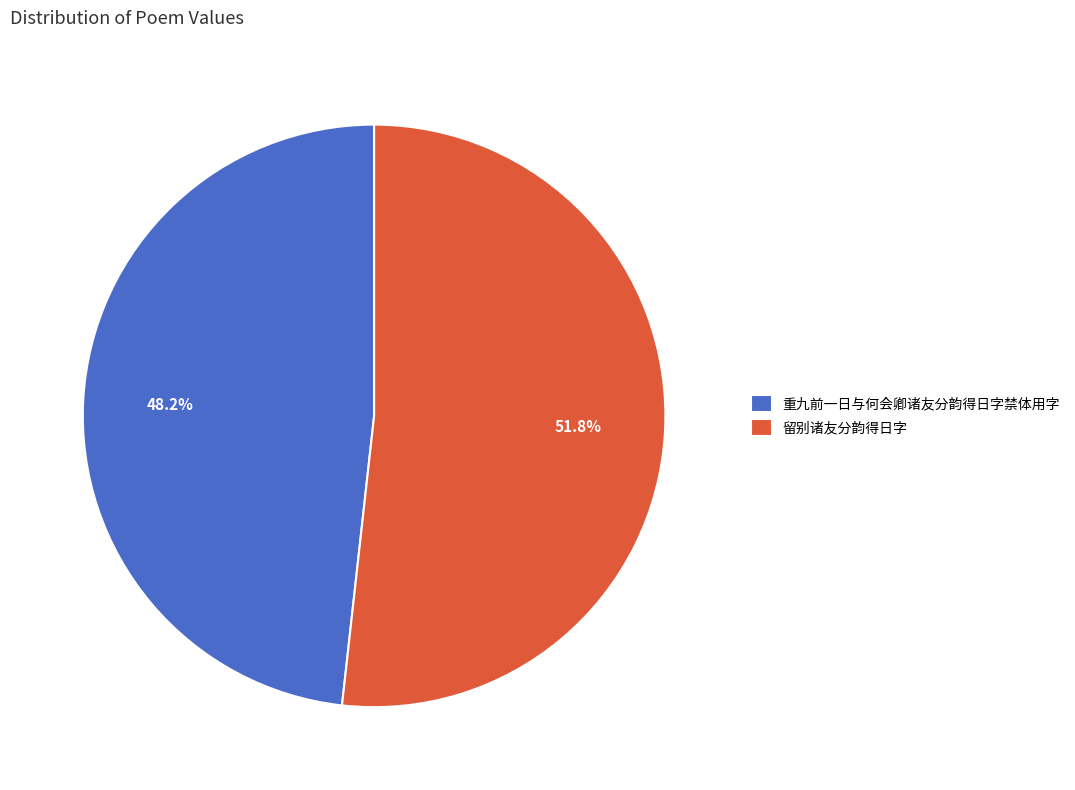

The 重九前一日与何会卿诸友分韵得日字禁体用字 slice represents 58% of the pie. True or false?

False